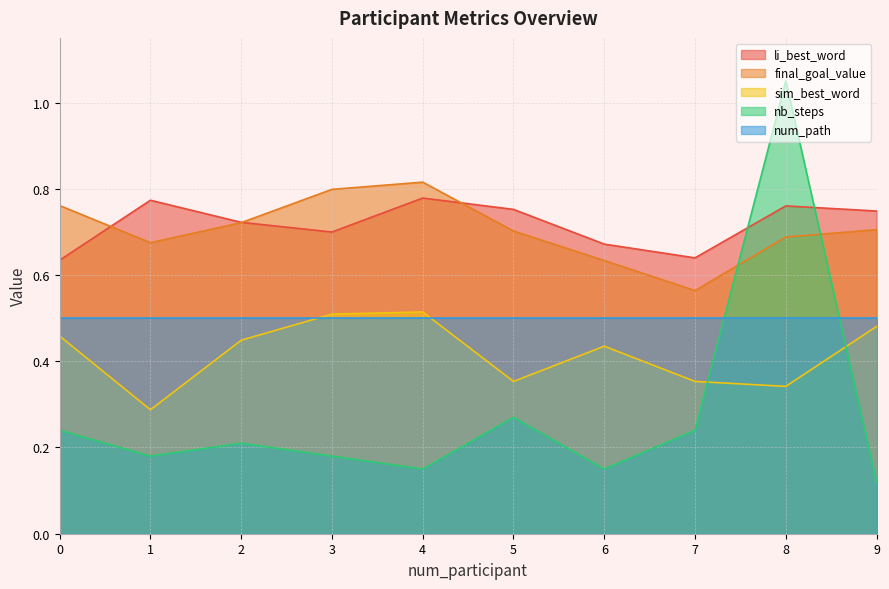

Does the chart have visible grid lines?

Yes